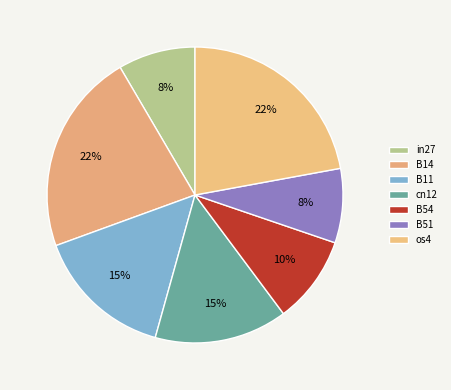

How many slices are in this pie chart?

7